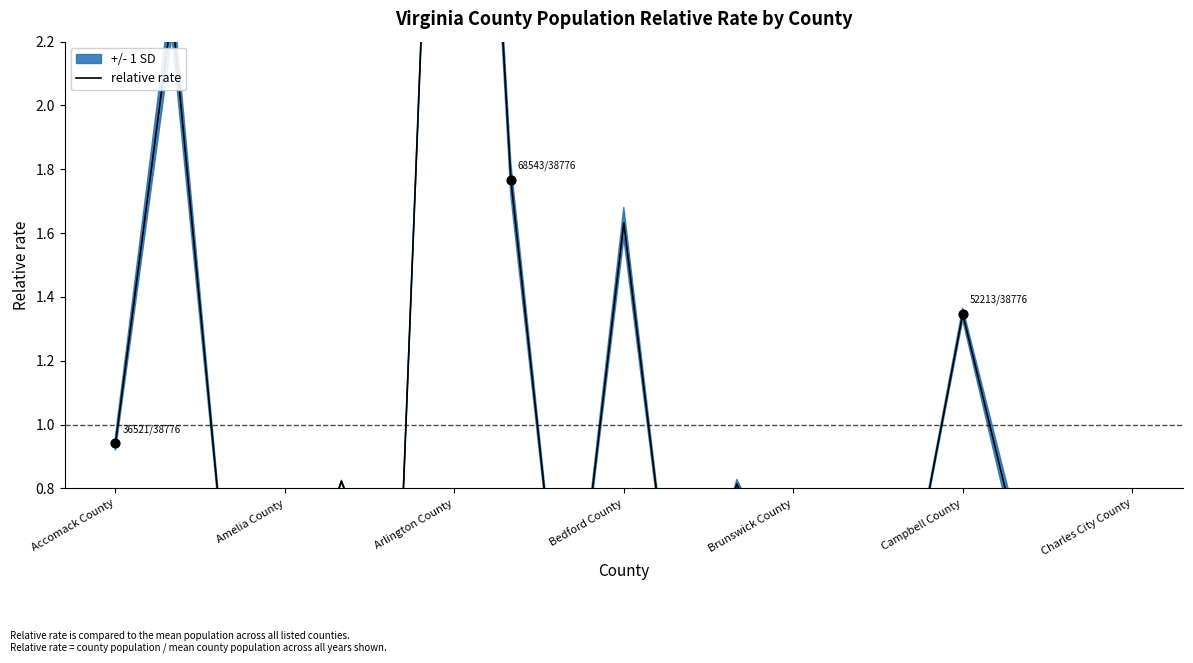

Approximately how many times larger is the value at 15 compared to 7?

0.8